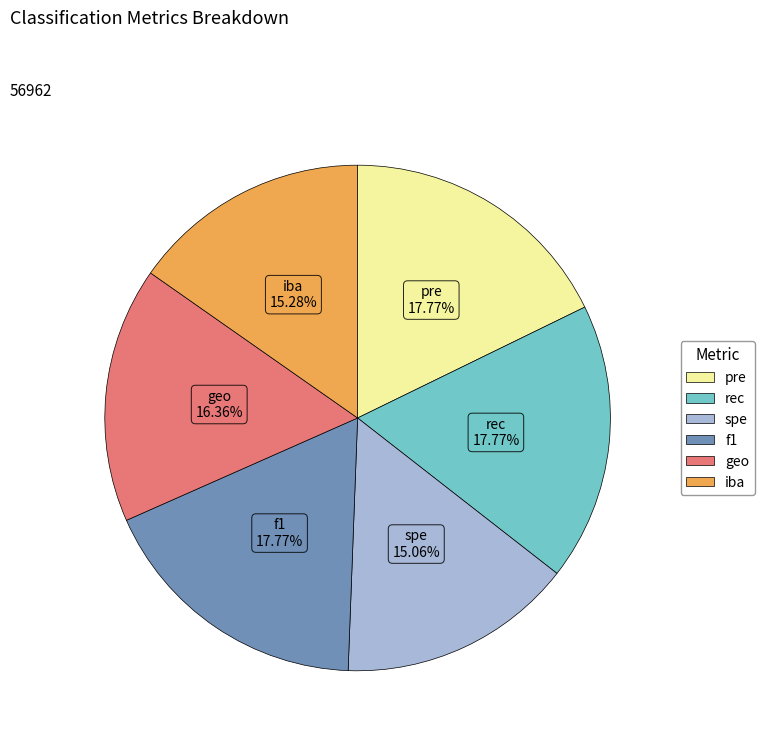

Combined, do rec and spe account for over 50%?

No